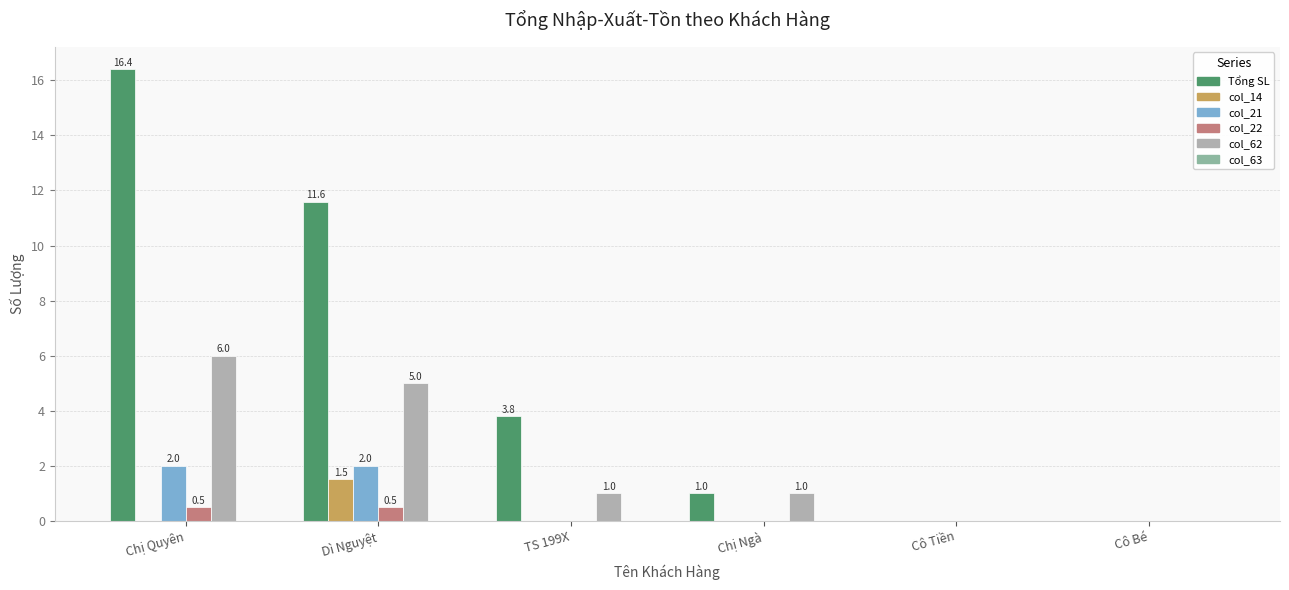

List the series in order of their peak value, lowest first.

col_63, col_22, col_14, col_21, col_62, Tổng SL